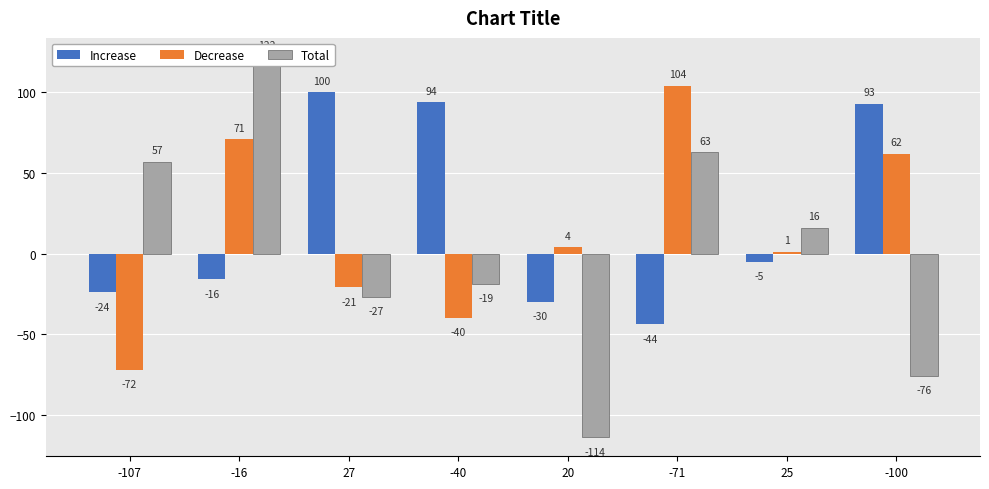

What position from the left is 20?

5